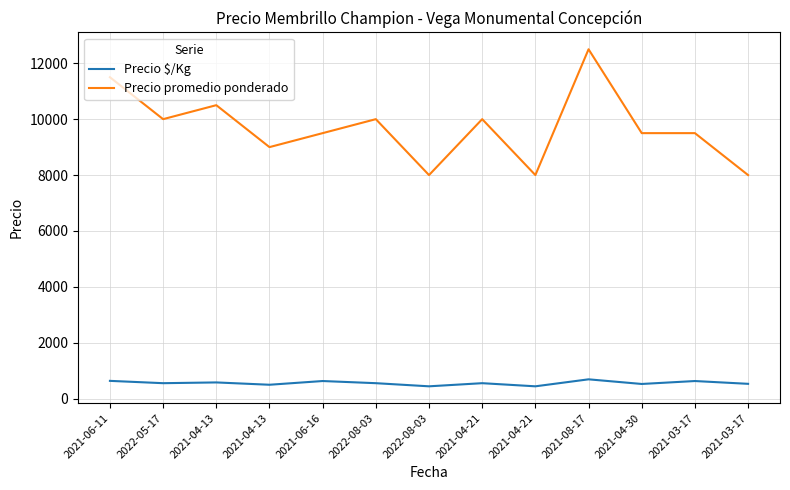

List the series in order of their peak value, lowest first.

Precio $/Kg, Precio promedio ponderado